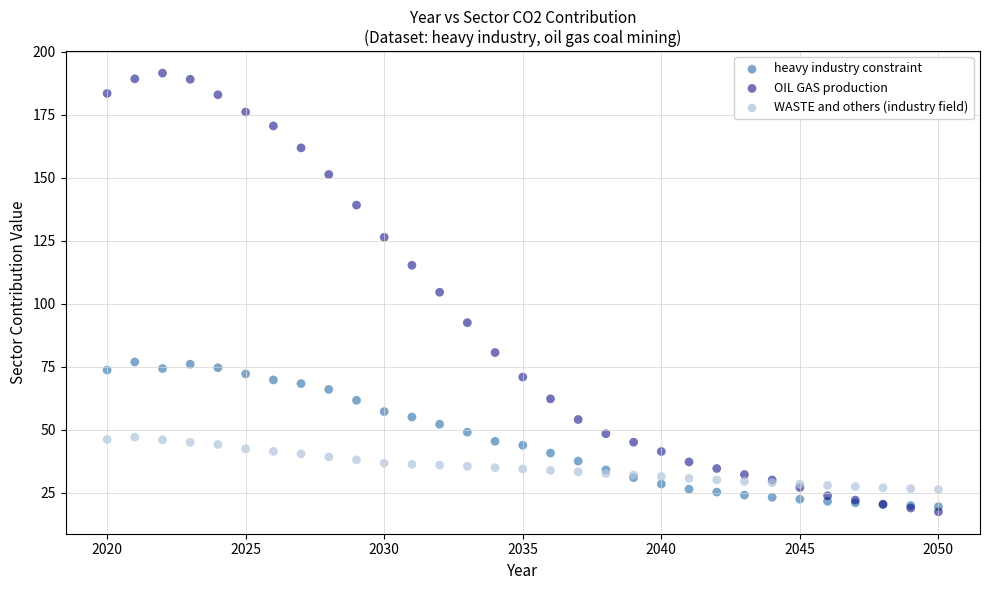

Which series reaches the minimum Y coordinate?

OIL GAS production